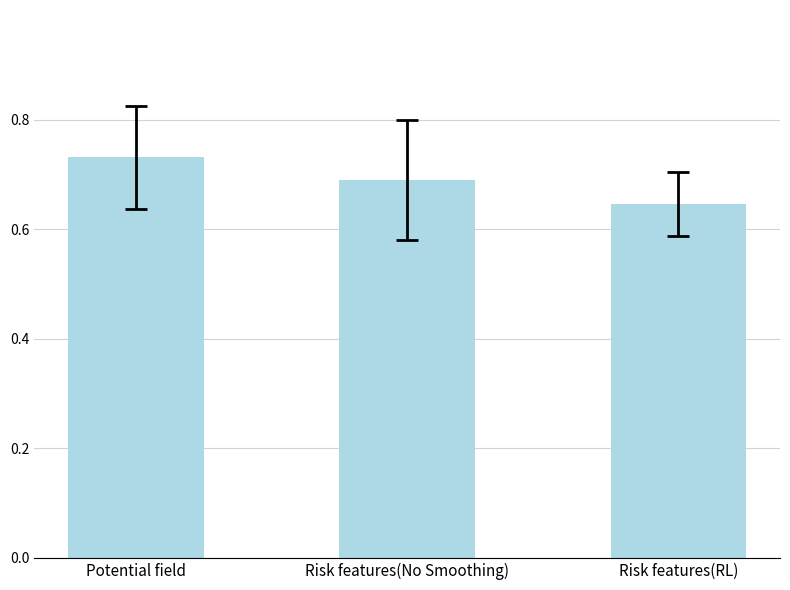

What position from the left is Risk features(RL)?

3